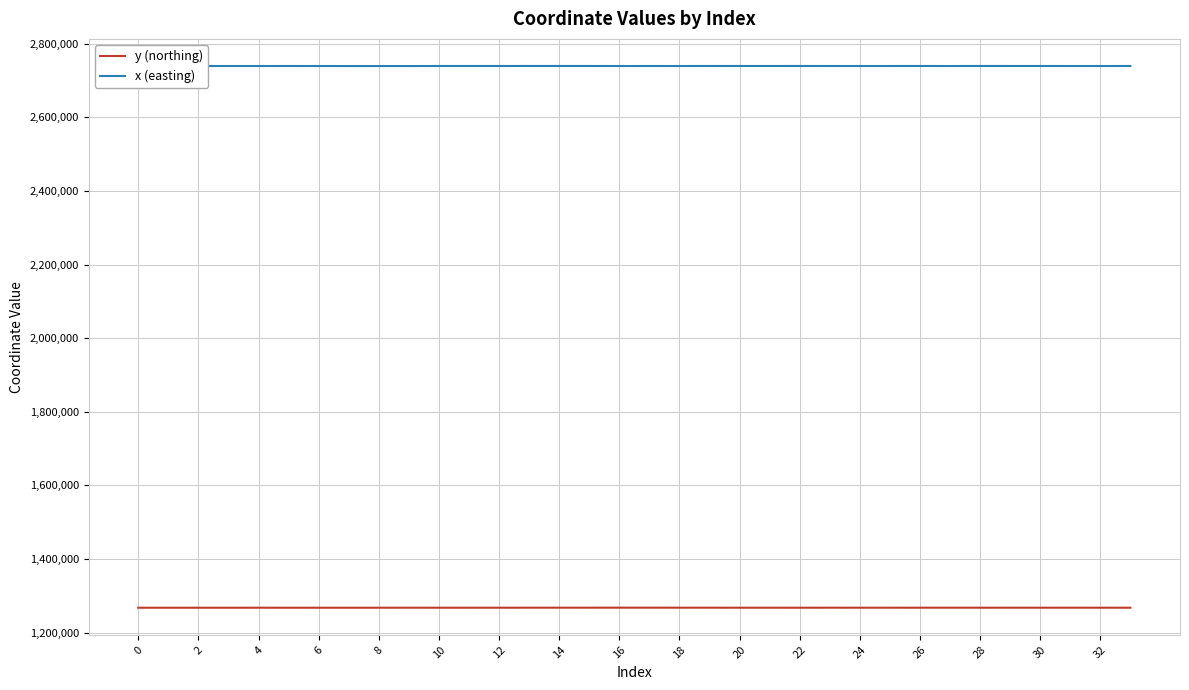

Which series has the largest total across all categories?

x (easting)